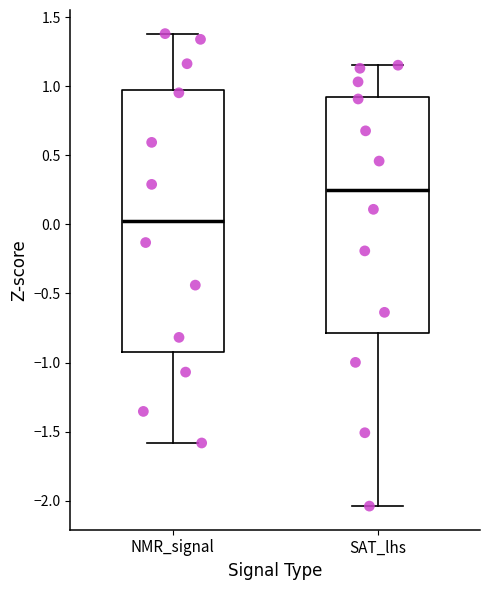

Which box's median line is the lowest?

NMR_signal